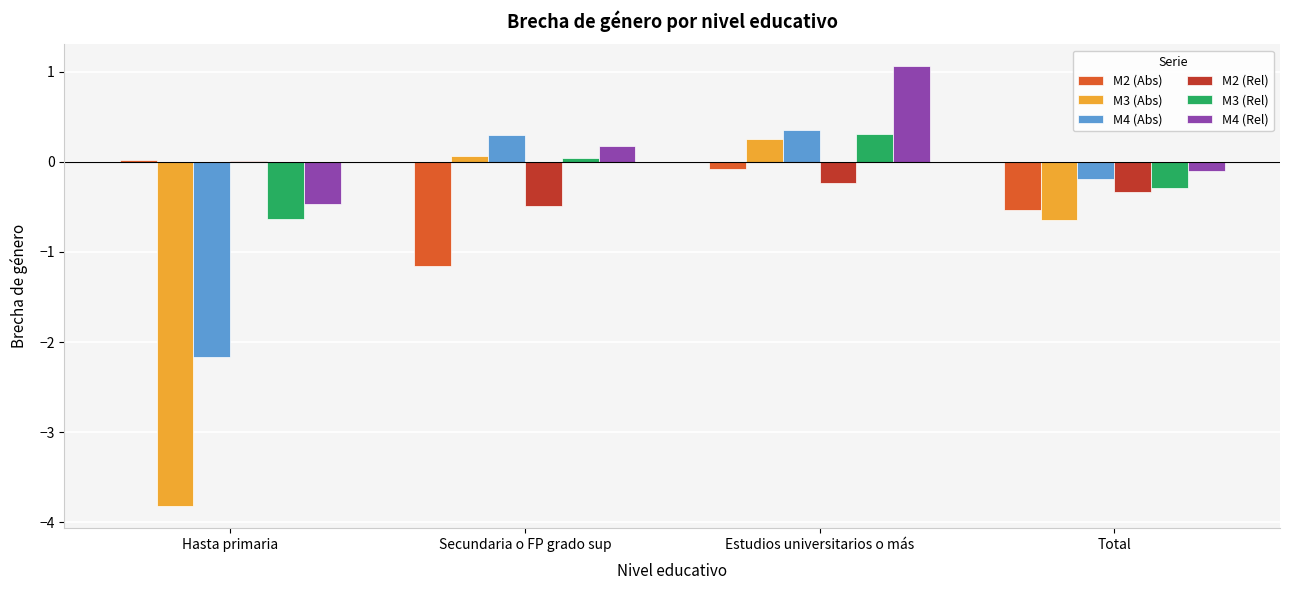

How many positive values does the M4 (Rel) series have?

2